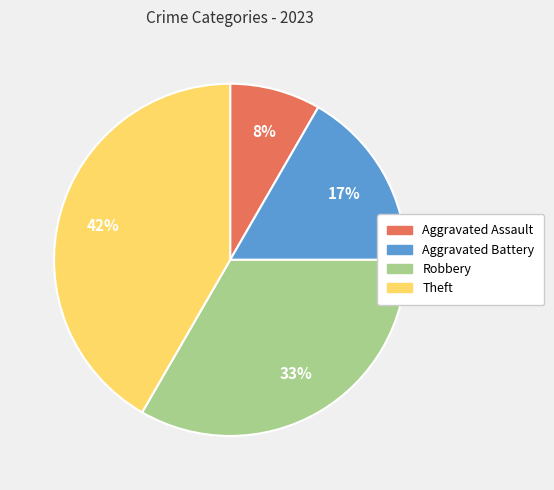

How many segments does this pie chart have?

4